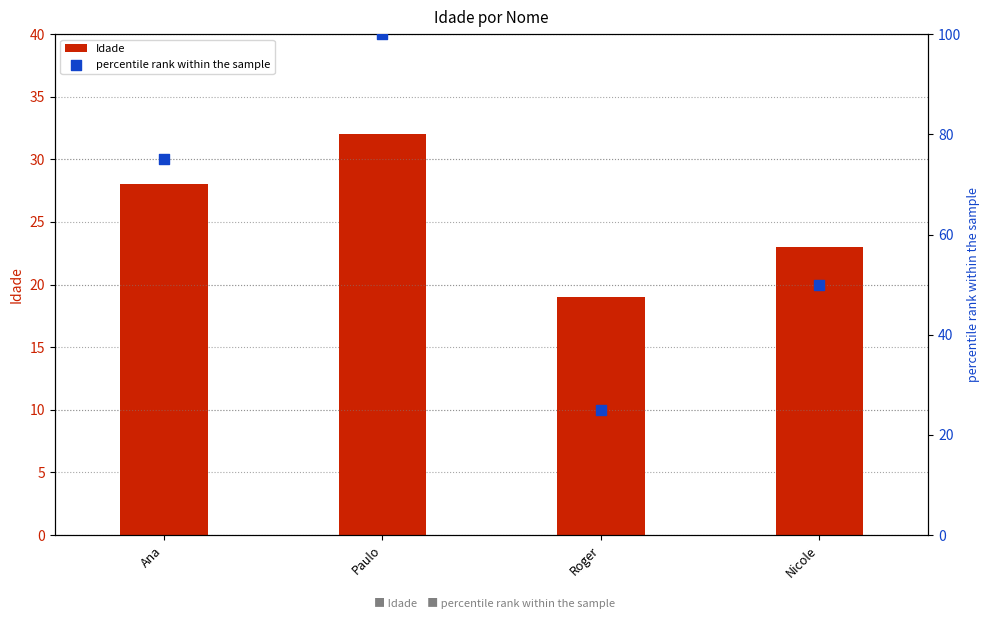

Which series contains the highest Y value?

percentile rank within the sample